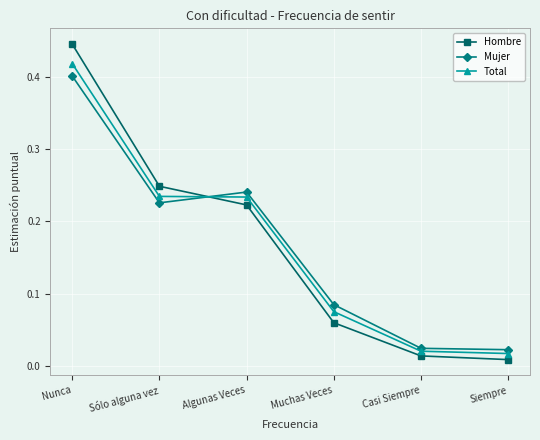

What are all the series names shown in the legend?

Hombre, Mujer, Total